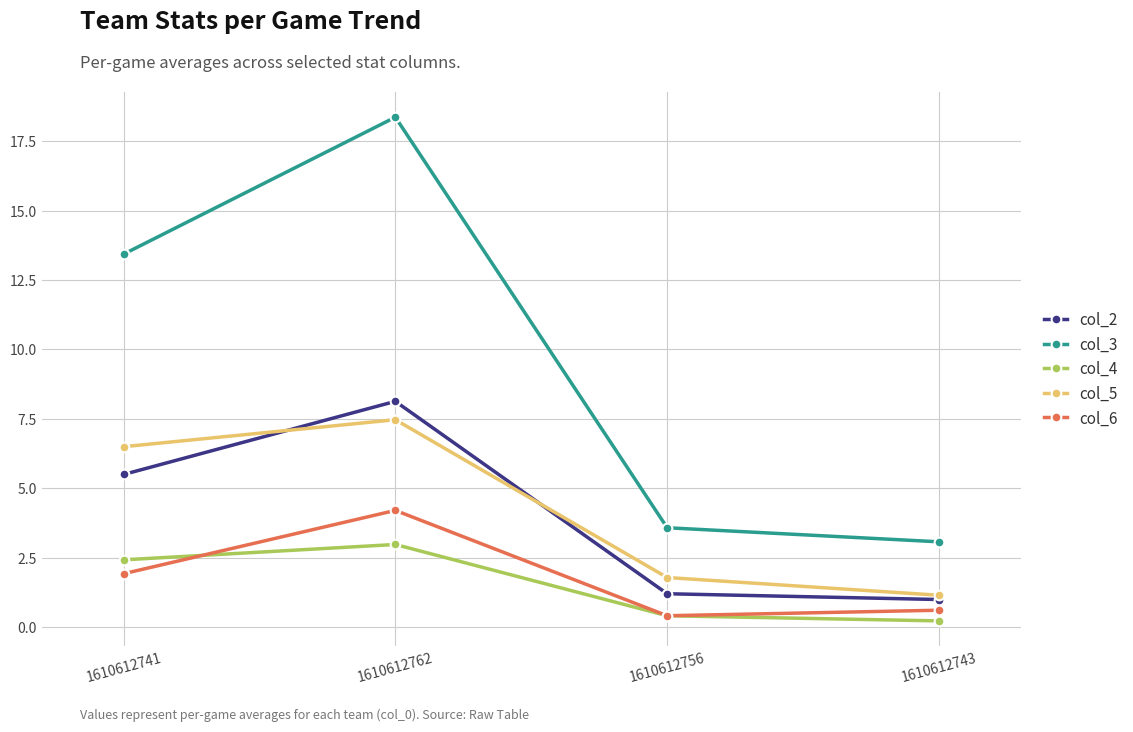

The col_3 series shows 22.0 at 1610612741. True or false?

False